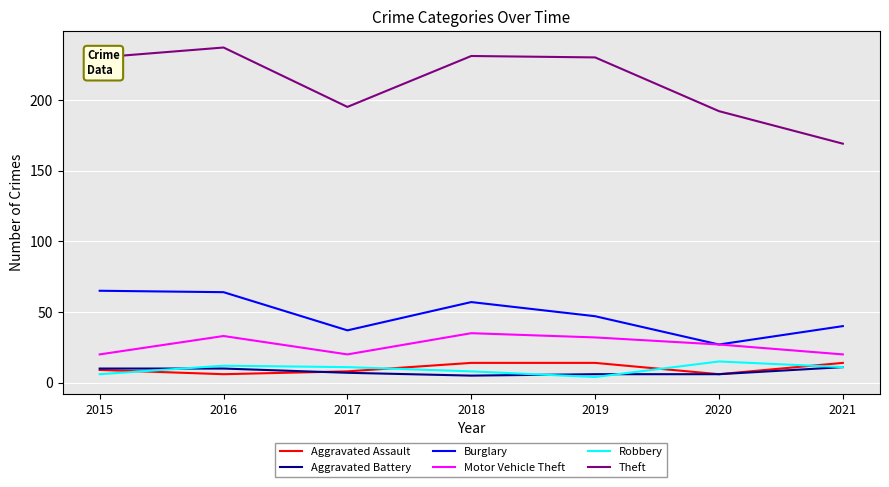

True or false: Motor Vehicle Theft and Robbery intersect in this chart.

False